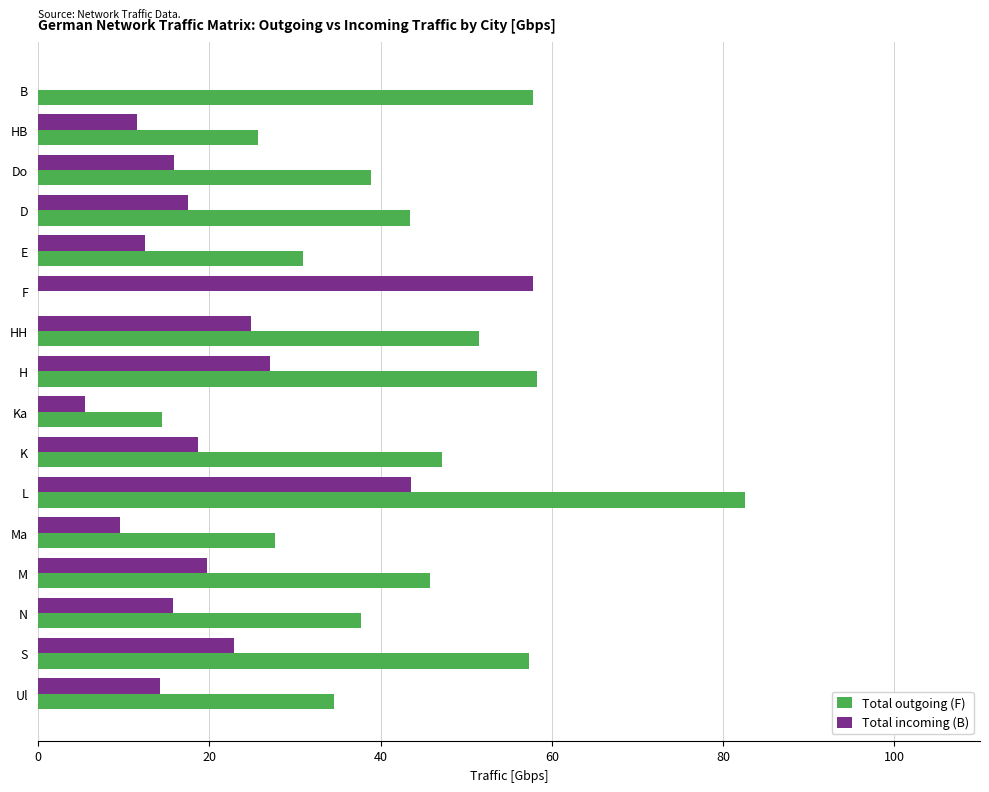

What is the greatest value displayed?

82.6